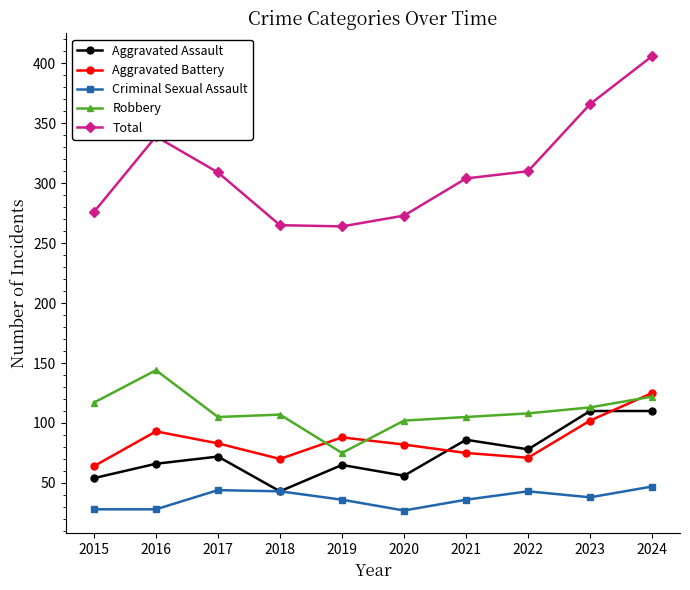

At how many categories does at least one series exceed 134?

10